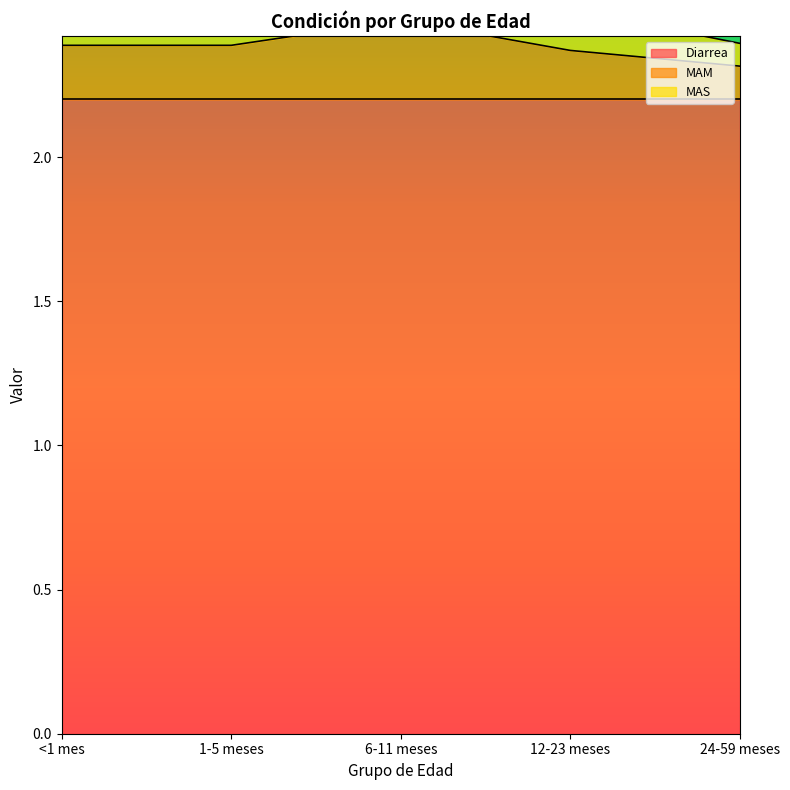

At 1-5 meses, list the series in order from smallest to largest.

MAS, MAM, Diarrea